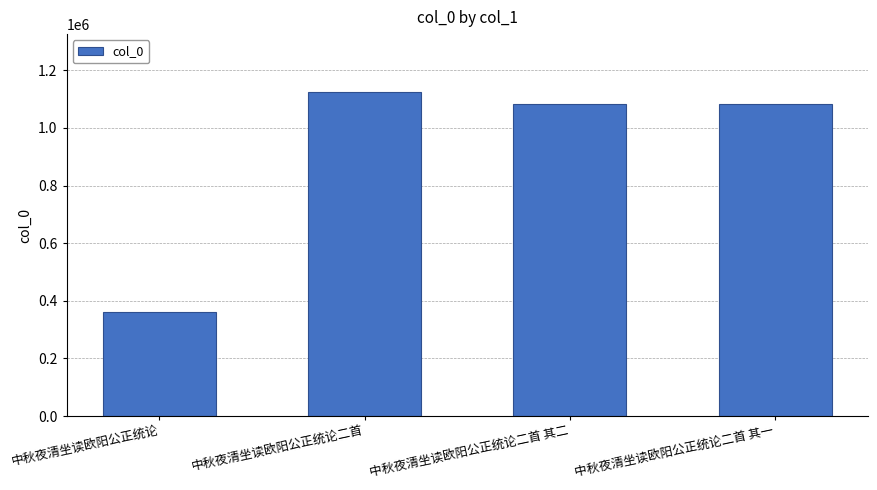

How many values are below 1081526?

2